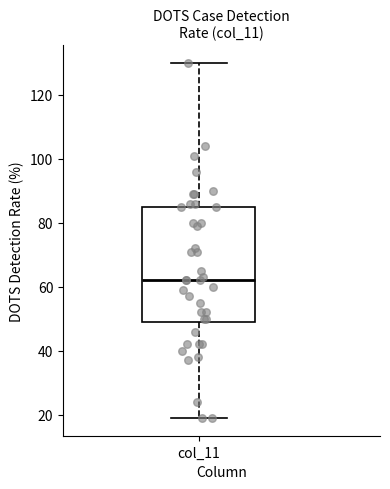

Read this box plot against the y-axis: the position of the median line, the range covered by the box, and the ends of both whiskers. The values are not printed on the chart, so give them approximately, as read against the axis.

median 62, box 50 to 86, whiskers 20 to 130